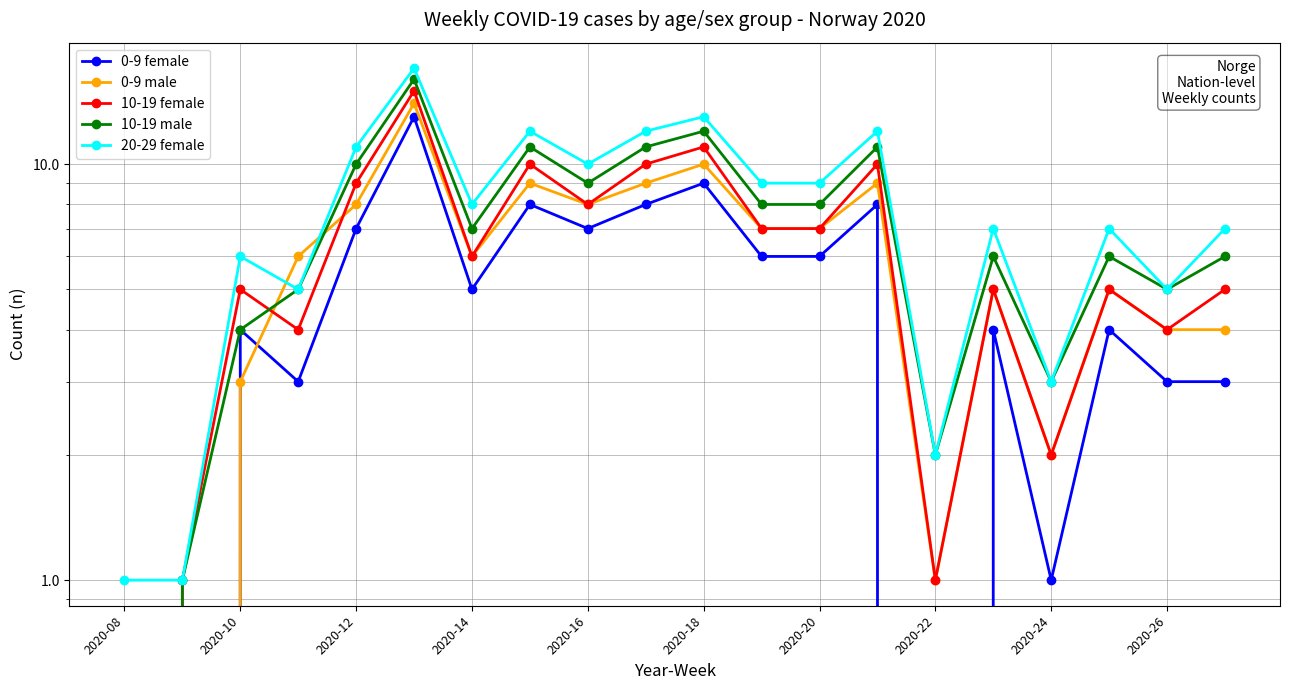

How many values in 10-19 female are above zero?

19